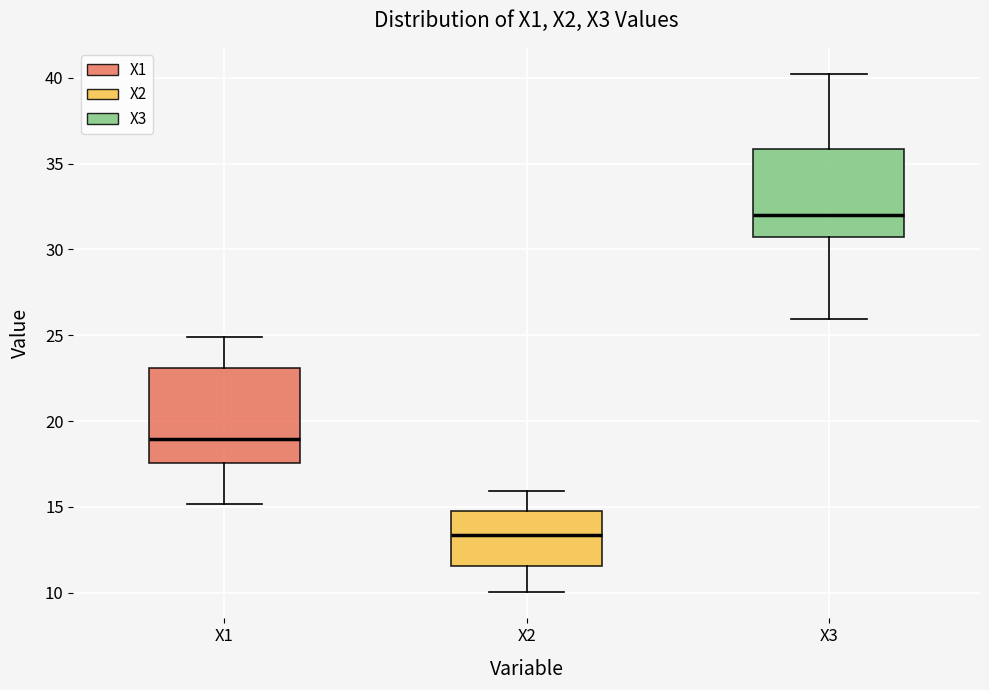

Reading left to right, read every box against the y-axis: the position of its median line, the range the box covers, and the ends of its whiskers. The values are not printed on the chart, so give them approximately, as read against the axis.

X1: median 19.0, box 17.5 to 23.0, whiskers 15.0 to 25.0
X2: median 13.5, box 11.5 to 14.5, whiskers 10.0 to 16.0
X3: median 32.0, box 30.5 to 36.0, whiskers 26.0 to 40.0